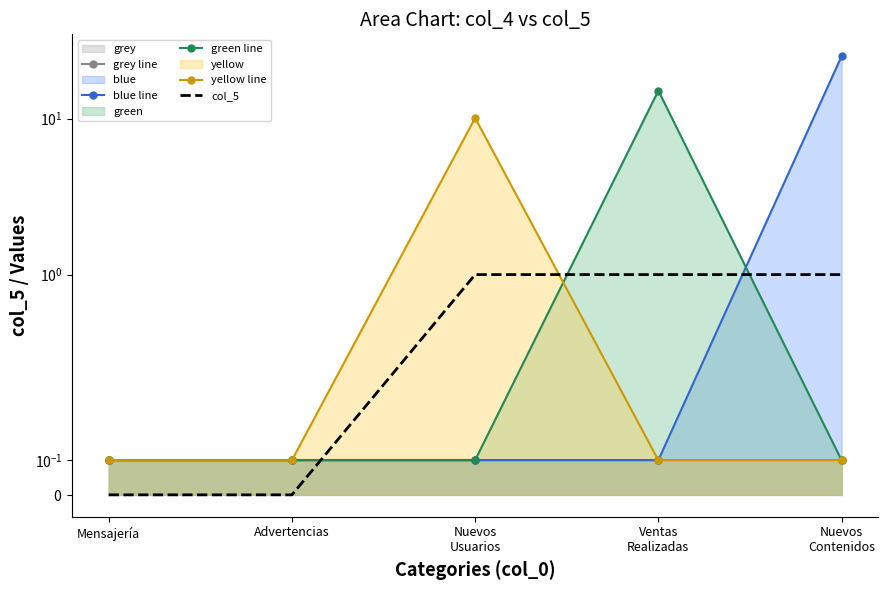

At how many categories does at least one series exceed 22?

1